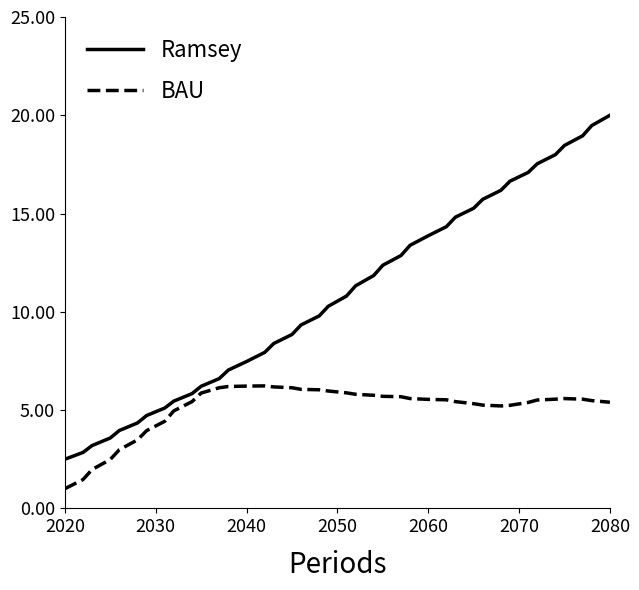

How many lines are shown in the chart?

2